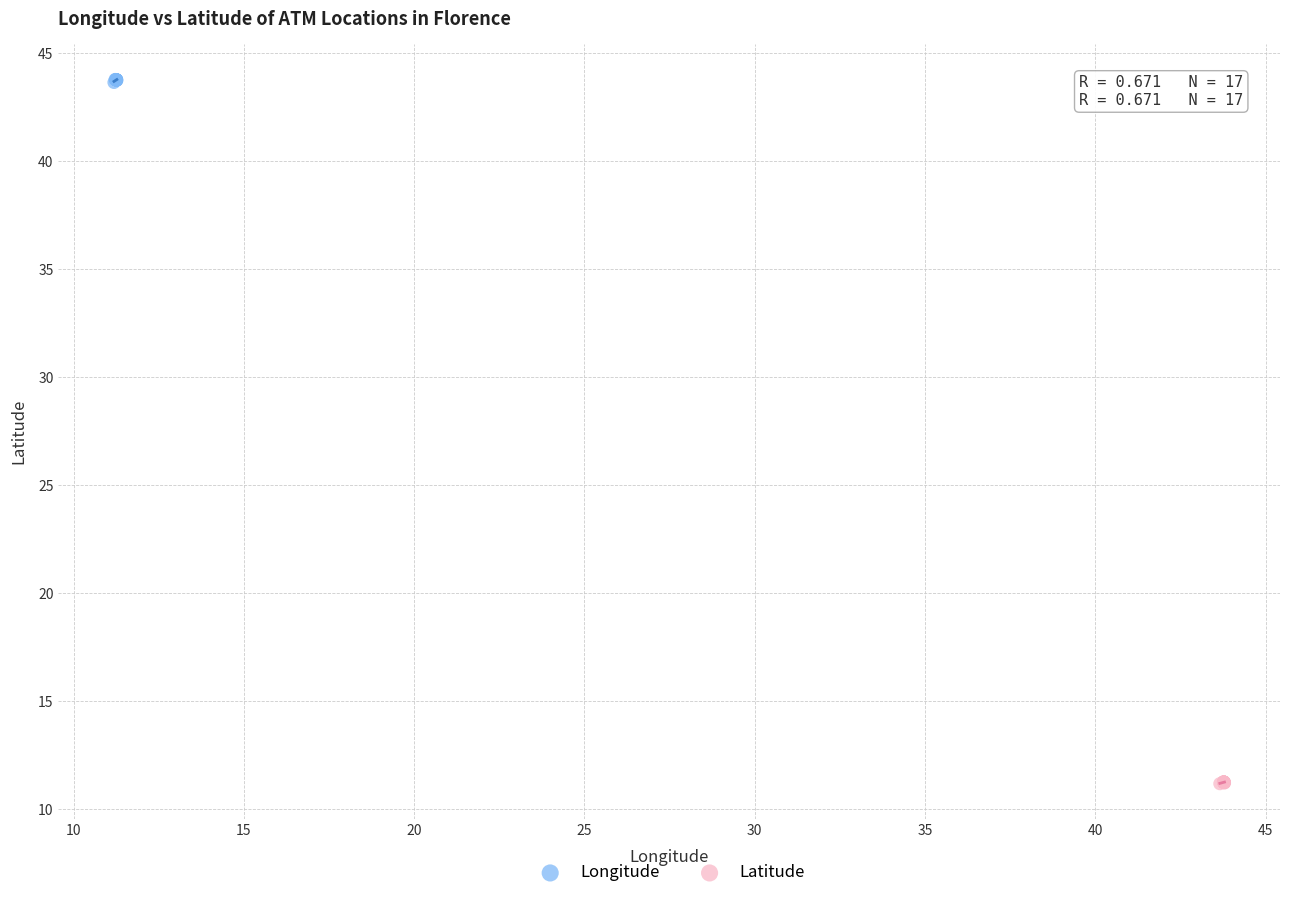

Which series reaches the maximum Y coordinate?

Longitude